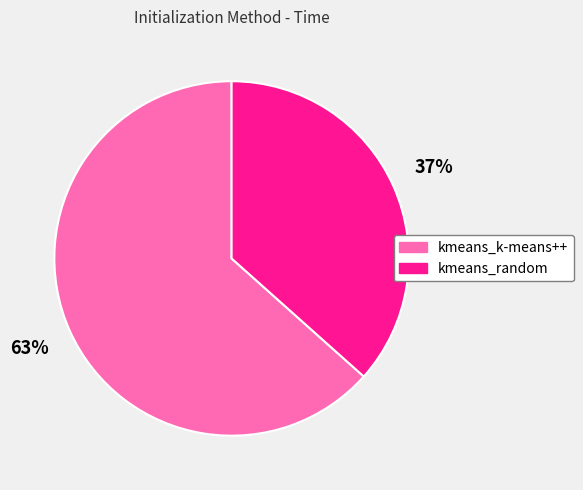

What is the largest slice in the pie chart?

kmeans_k-means++